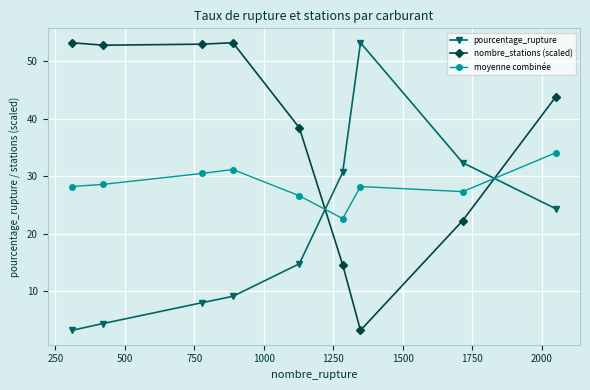

What is the value of the moyenne combinée point at the 6th from the left?

22.6